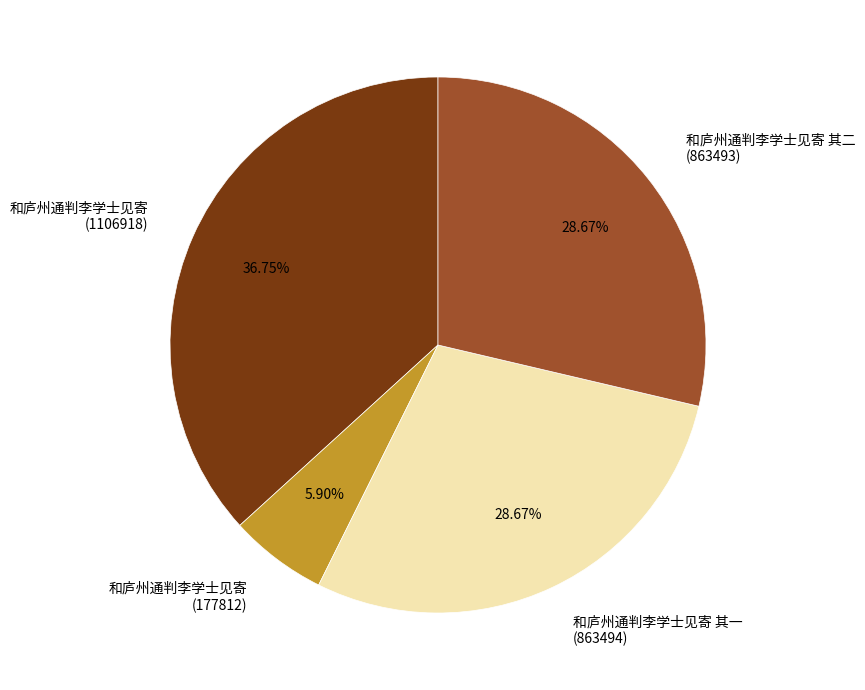

To the nearest percent, what is the average slice percentage?

25%